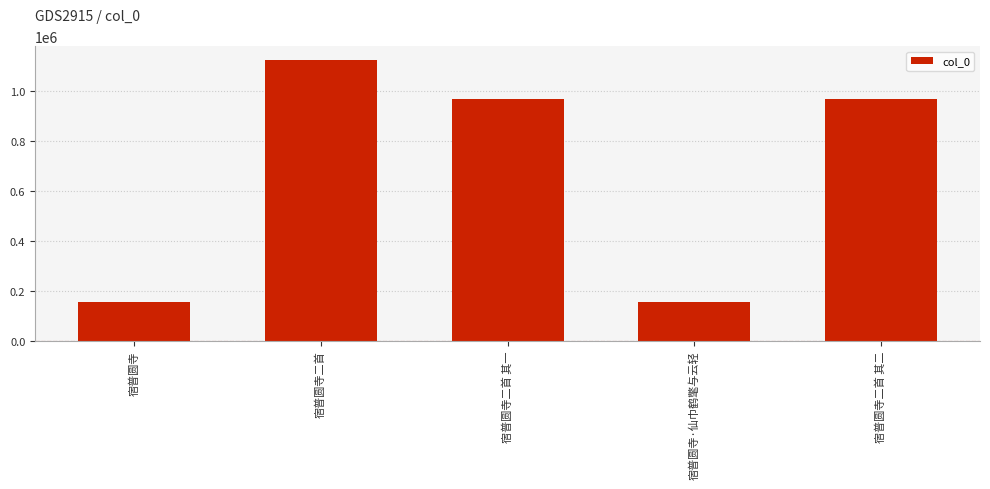

What is the label of the 5th bar from the right?

宿普圆寺